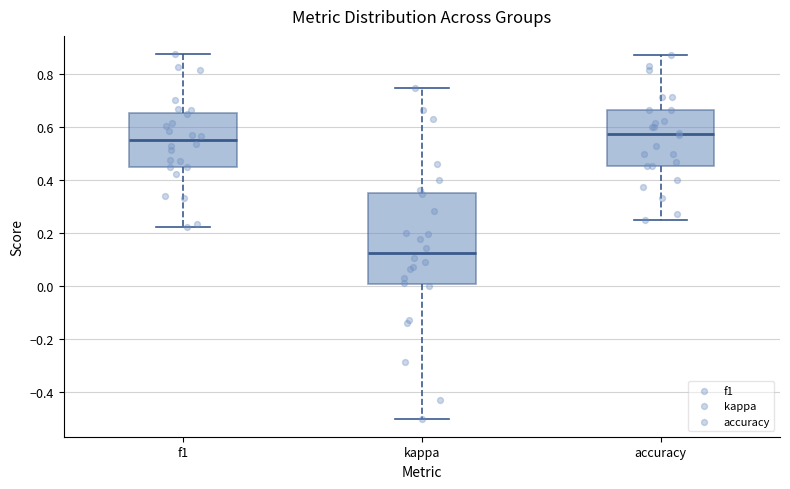

Where does the lower whisker of the box for f1 end on the y-axis? The values are not printed on the chart, so give them approximately, as read against the axis.

0.22